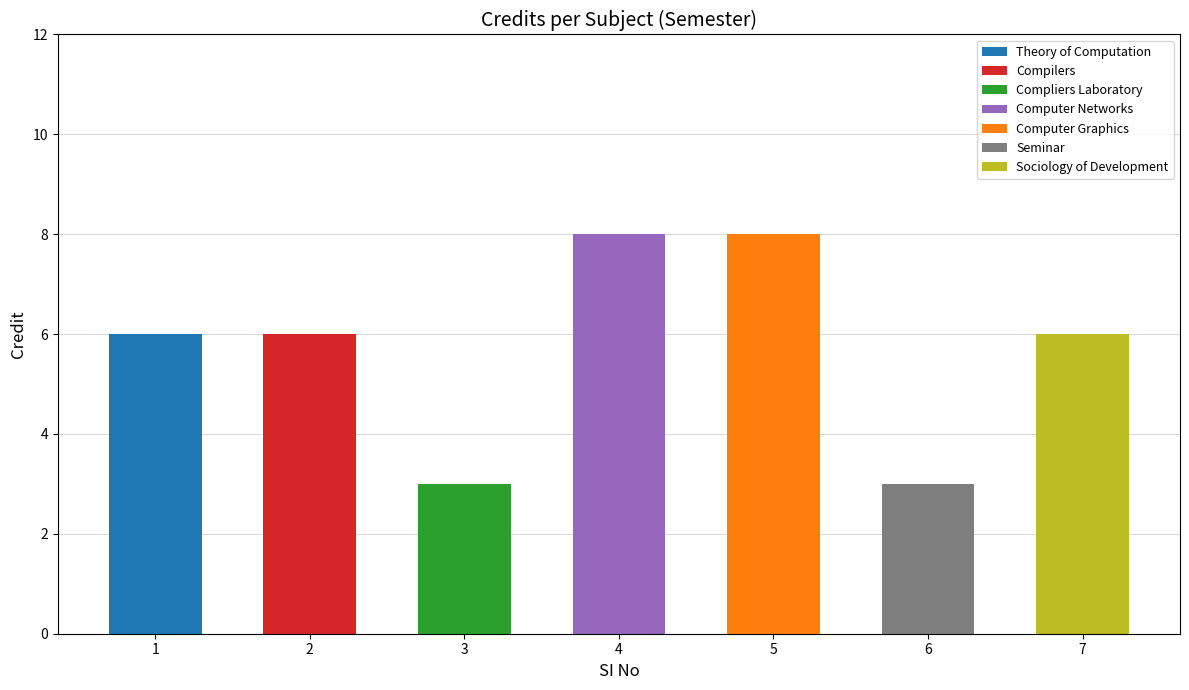

How many series are shown in this chart?

7